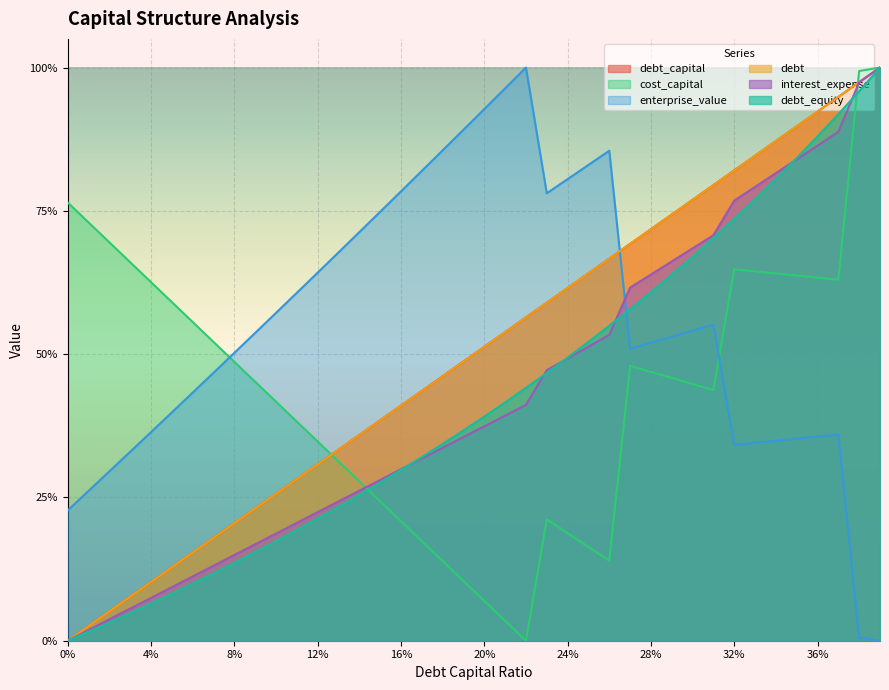

Reading right to left, extract all data points from this chart.

debt_capital: 1.0	1.0	0.9	0.9	0.9	0.9	0.8	0.8	0.8	0.8	0.7	0.7	0.7	0.7	0.6	0.6	0.6	0.6	0.5	0.5	0.5	0.5	0.4	0.4	0.4	0.4	0.3	0.3	0.3	0.3	0.2	0.2	0.2	0.2	0.1	0.1	0.1	0.1	0.0	0.0
cost_capital: 1.0	1.0	0.6	0.6	0.6	0.6	0.6	0.6	0.4	0.4	0.5	0.5	0.5	0.1	0.2	0.2	0.2	0.0	0.0	0.1	0.1	0.1	0.2	0.2	0.2	0.3	0.3	0.3	0.4	0.4	0.5	0.5	0.5	0.6	0.6	0.6	0.7	0.7	0.7	0.8
enterprise_value: 0.0	0.0	0.4	0.4	0.4	0.3	0.3	0.3	0.6	0.5	0.5	0.5	0.5	0.9	0.8	0.8	0.8	1.0	1.0	0.9	0.9	0.9	0.8	0.8	0.7	0.7	0.7	0.6	0.6	0.6	0.5	0.5	0.5	0.4	0.4	0.4	0.3	0.3	0.3	0.2
debt: 1.0	1.0	0.9	0.9	0.9	0.9	0.8	0.8	0.8	0.8	0.7	0.7	0.7	0.7	0.6	0.6	0.6	0.6	0.5	0.5	0.5	0.5	0.4	0.4	0.4	0.4	0.3	0.3	0.3	0.3	0.2	0.2	0.2	0.2	0.1	0.1	0.1	0.1	0.0	0.0
interest_expense: 1.0	1.0	0.9	0.9	0.8	0.8	0.8	0.8	0.7	0.7	0.7	0.6	0.6	0.5	0.5	0.5	0.5	0.4	0.4	0.4	0.4	0.3	0.3	0.3	0.3	0.3	0.2	0.2	0.2	0.2	0.2	0.1	0.1	0.1	0.1	0.1	0.1	0.0	0.0	0.0
debt_equity: 1.0	1.0	0.9	0.9	0.8	0.8	0.8	0.7	0.7	0.7	0.6	0.6	0.6	0.5	0.5	0.5	0.5	0.4	0.4	0.4	0.4	0.3	0.3	0.3	0.3	0.3	0.2	0.2	0.2	0.2	0.2	0.1	0.1	0.1	0.1	0.1	0.0	0.0	0.0	0.0